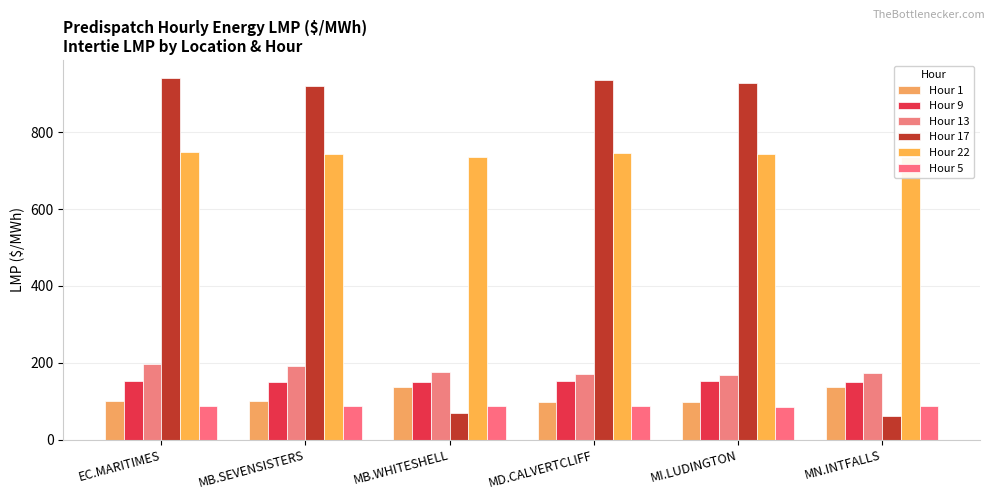

Reading left to right, extract all data points from this chart.

Hour 1: 99.8	100.0	137.2	99.1	98.0	138.0
Hour 9: 153.7	150.3	150.3	152.6	151.5	150.3
Hour 13: 196.4	190.6	175.7	169.4	167.4	174.0
Hour 17: 940.4	920.7	69.5	935.2	927.5	62.0
Hour 22: 747.6	742.4	736.5	745.7	743.9	734.9
Hour 5: 87.3	87.7	87.7	86.7	85.8	88.6